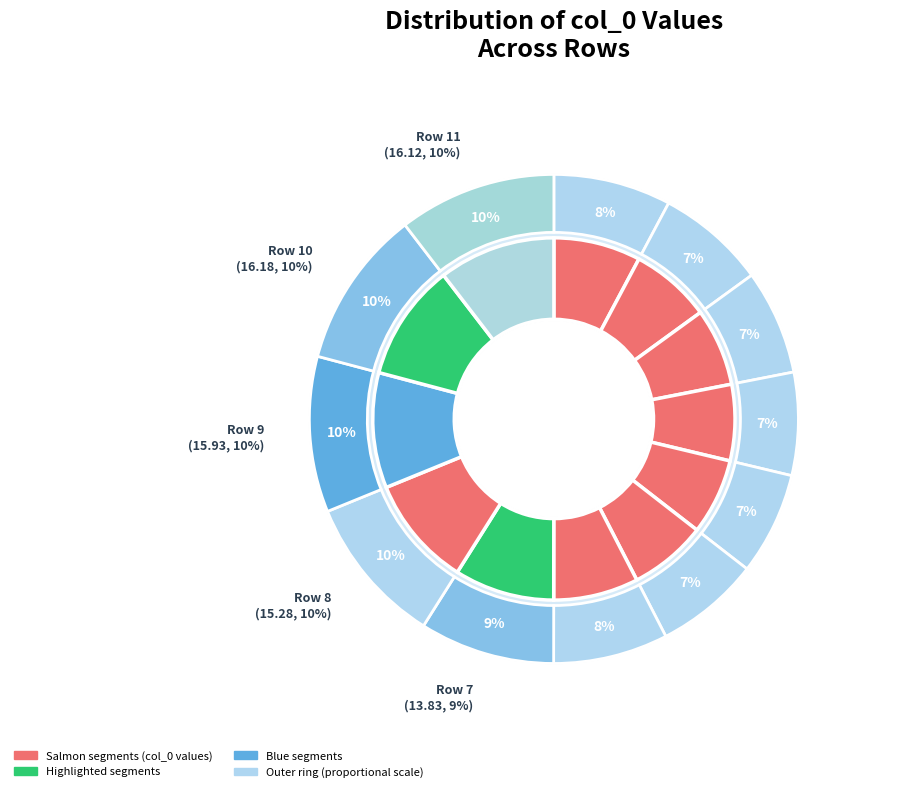

How many segments does this pie chart have?

12